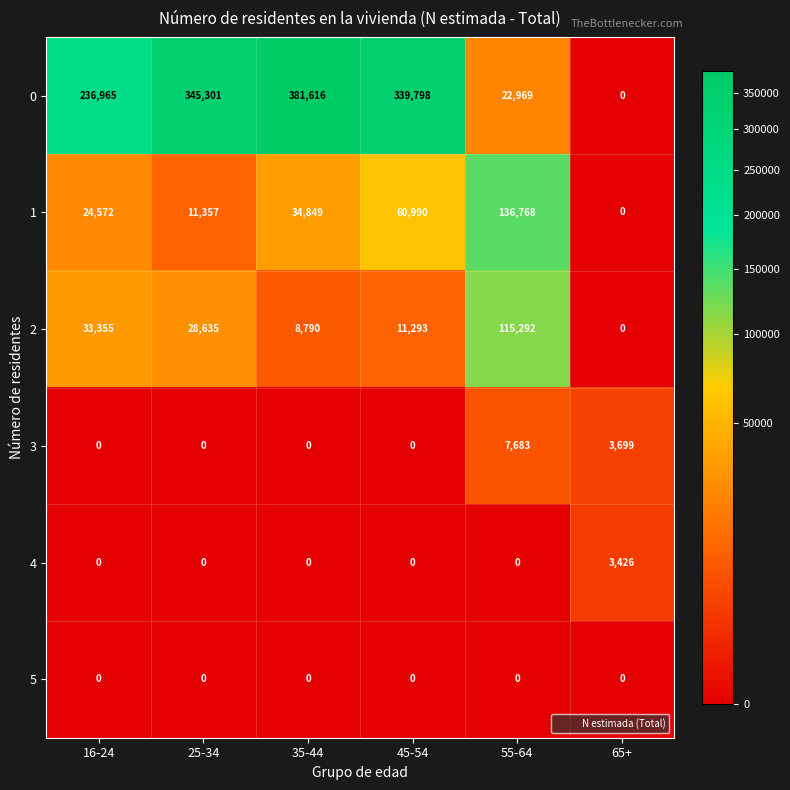

Rank the series by their maximum value, from lowest to highest.

5, 4, 3, 2, 1, 0